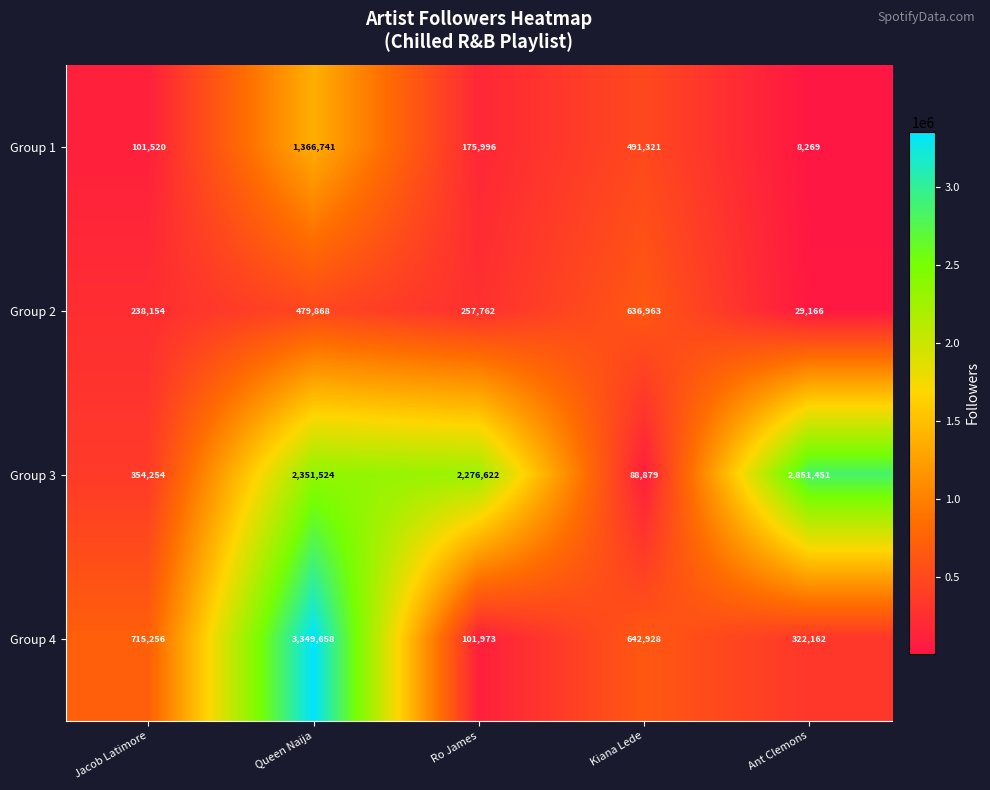

Count the number of categories in the chart.

5